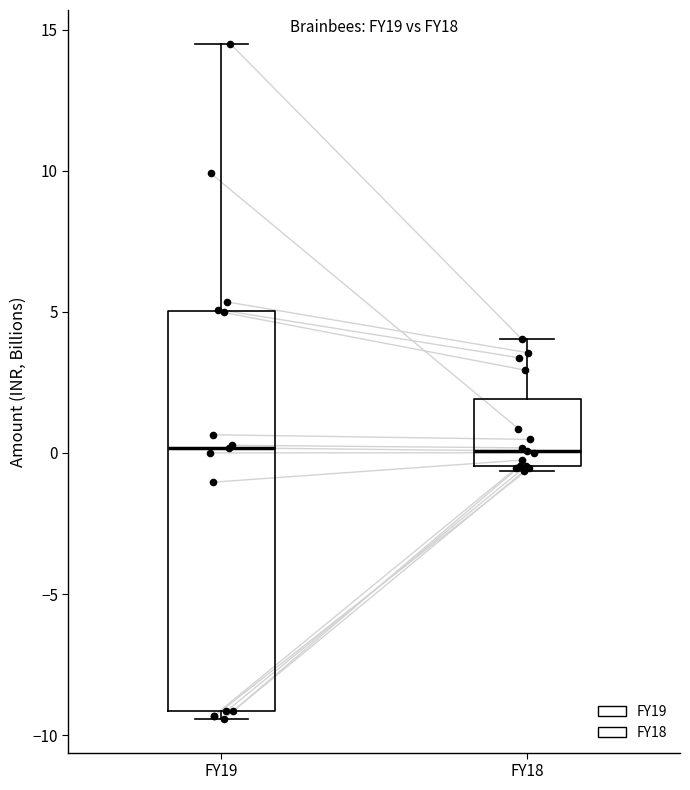

Where is the upper edge of the box for FY19 on the y-axis? The values are not printed on the chart, so give them approximately, as read against the axis.

5.0